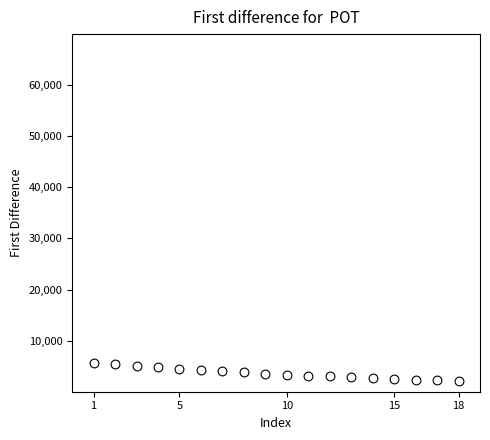

What is the range of Y values (max minus min)?

3558.3